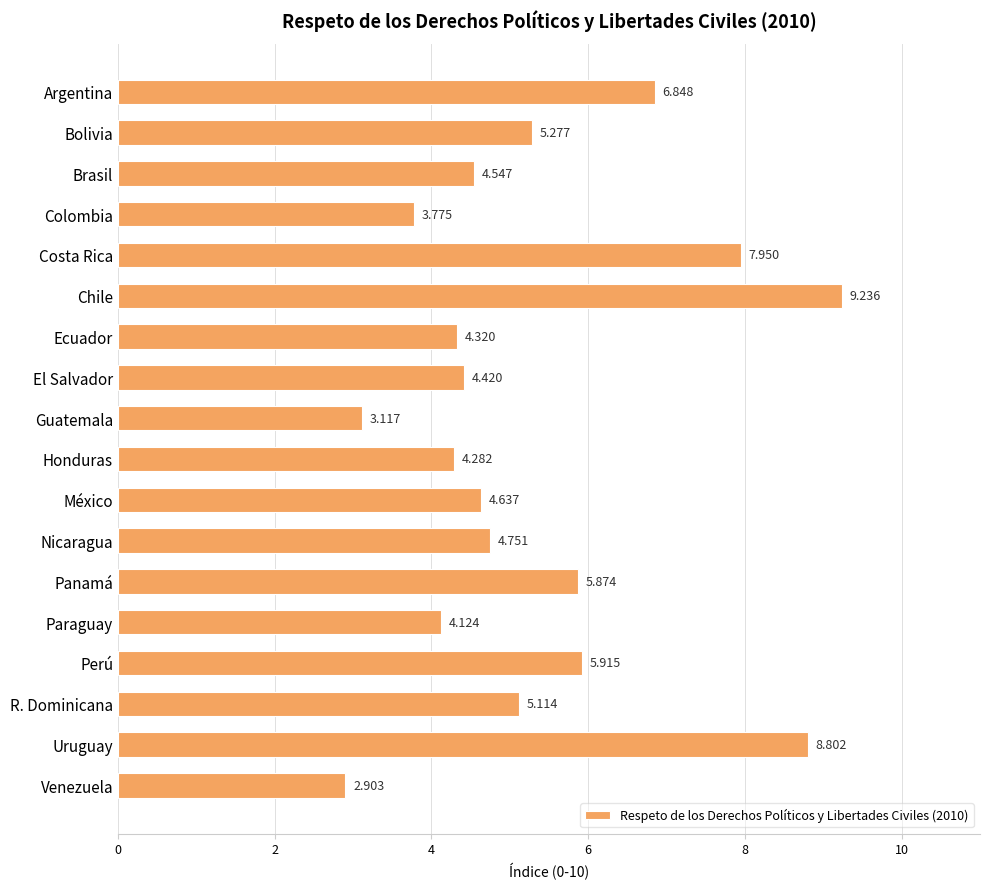

How many distinct data groups are displayed?

1